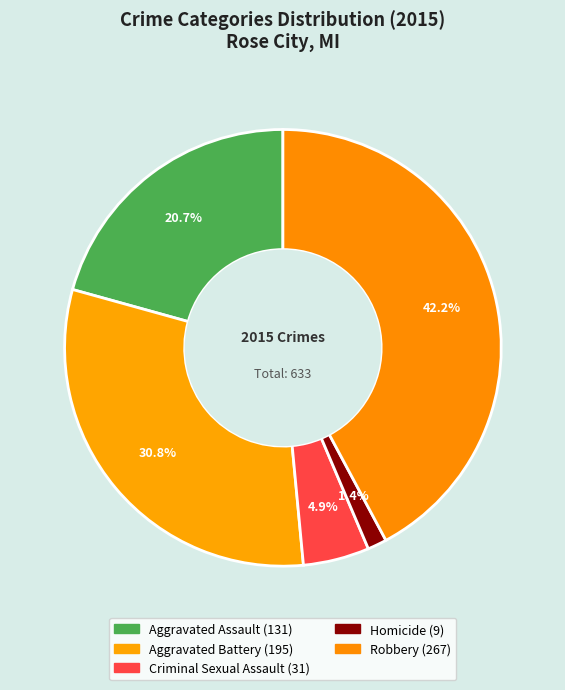

What percentage is the Homicide slice, to the nearest percent?

1%